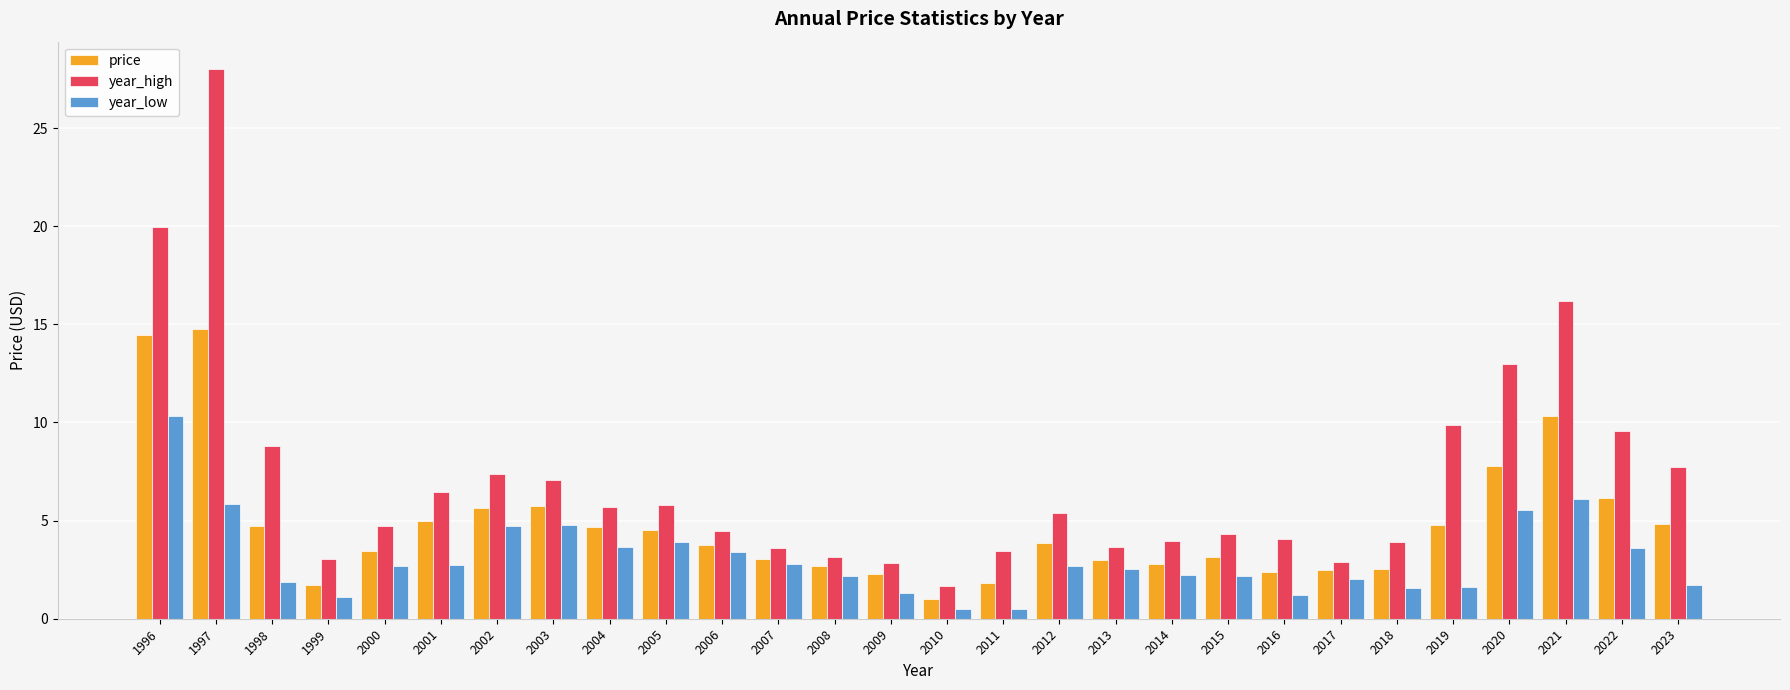

What is the difference between the maximum and minimum values in the price series?

13.8